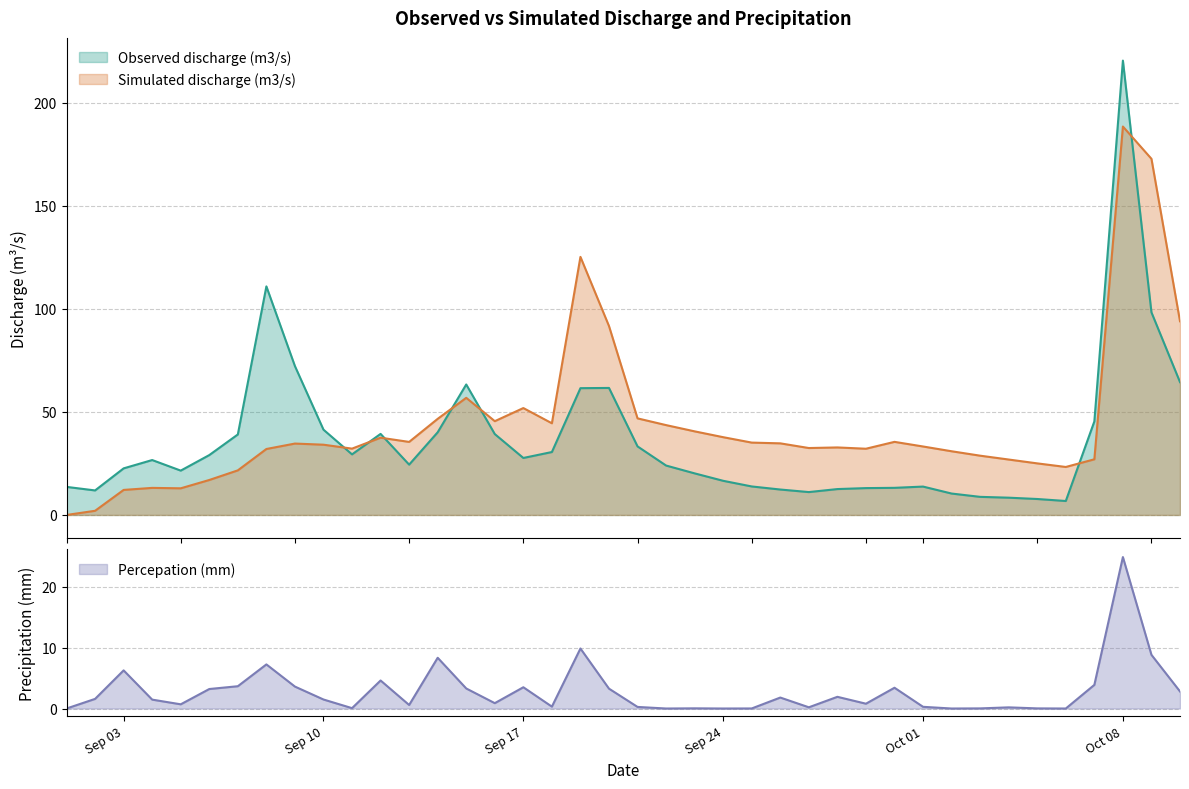

What is the approximate value of Simulated discharge (m3/s) at 2012-09-09?

34.7